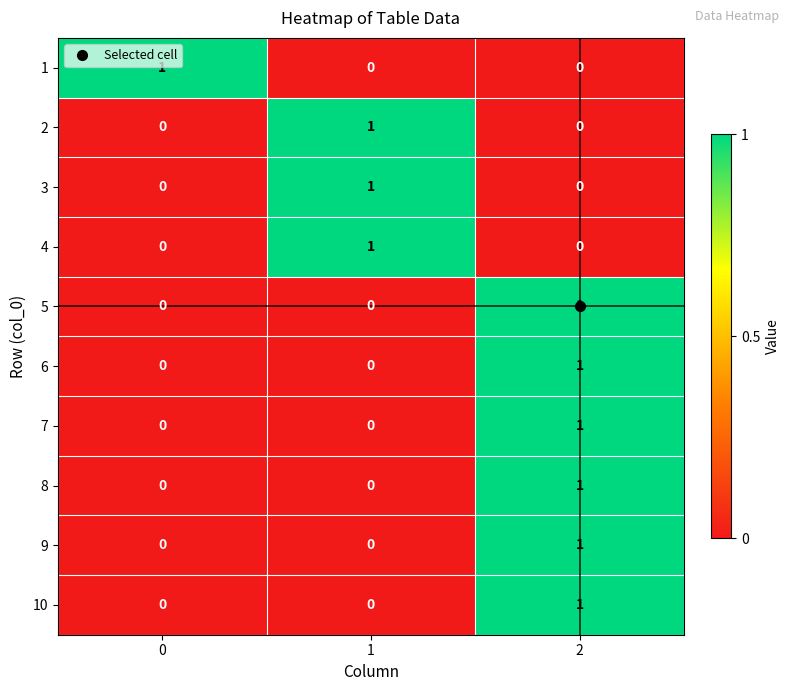

Is it true that 10 equals 0 at 0?

True